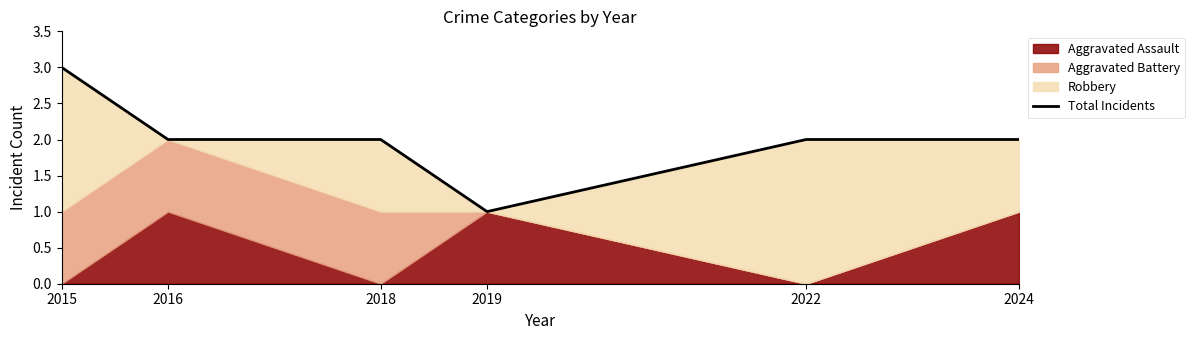

True or false: the data shows 2 at 2018.

True